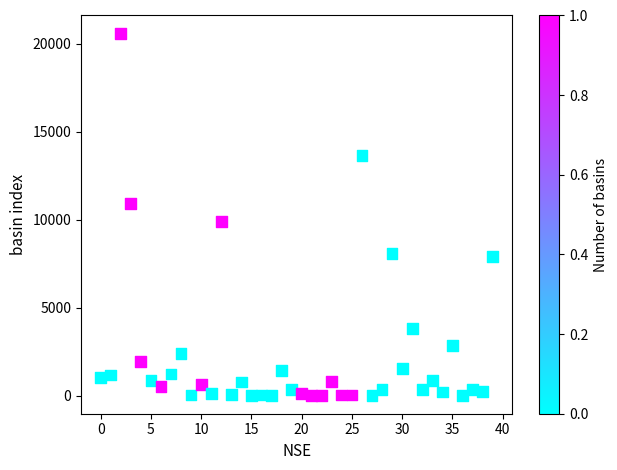

What is the range of Y values (max minus min)?

20574.6